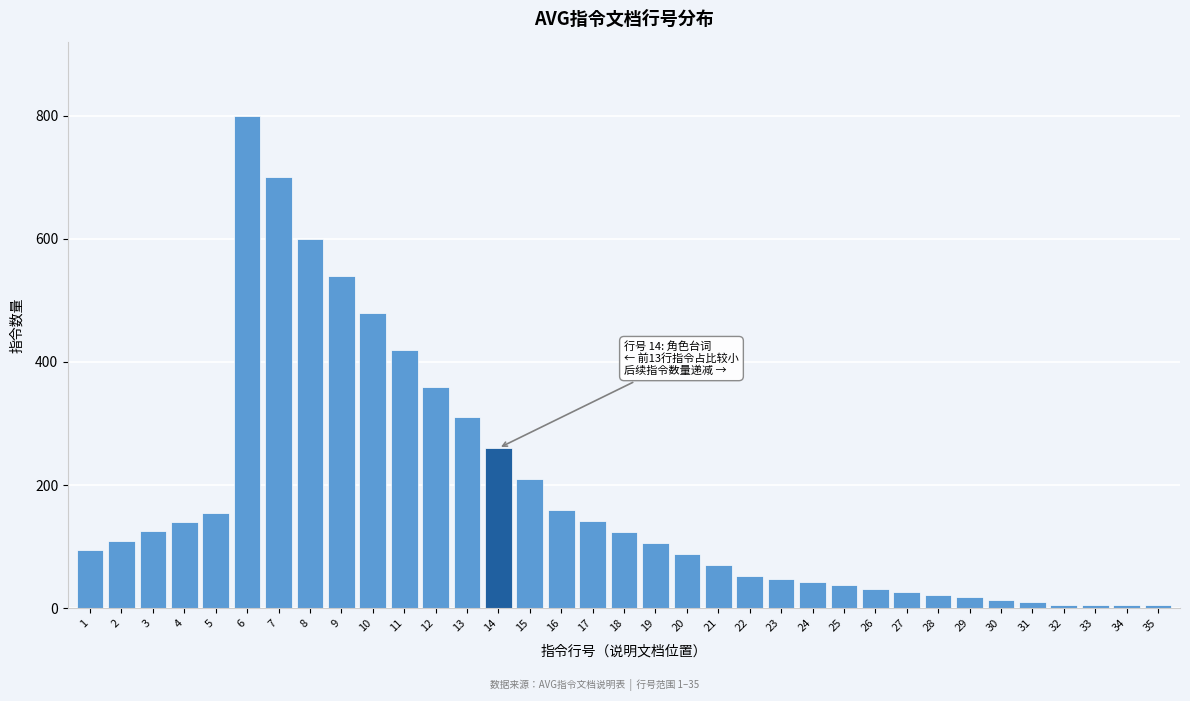

Is it true that the value at 23 is 47?

True